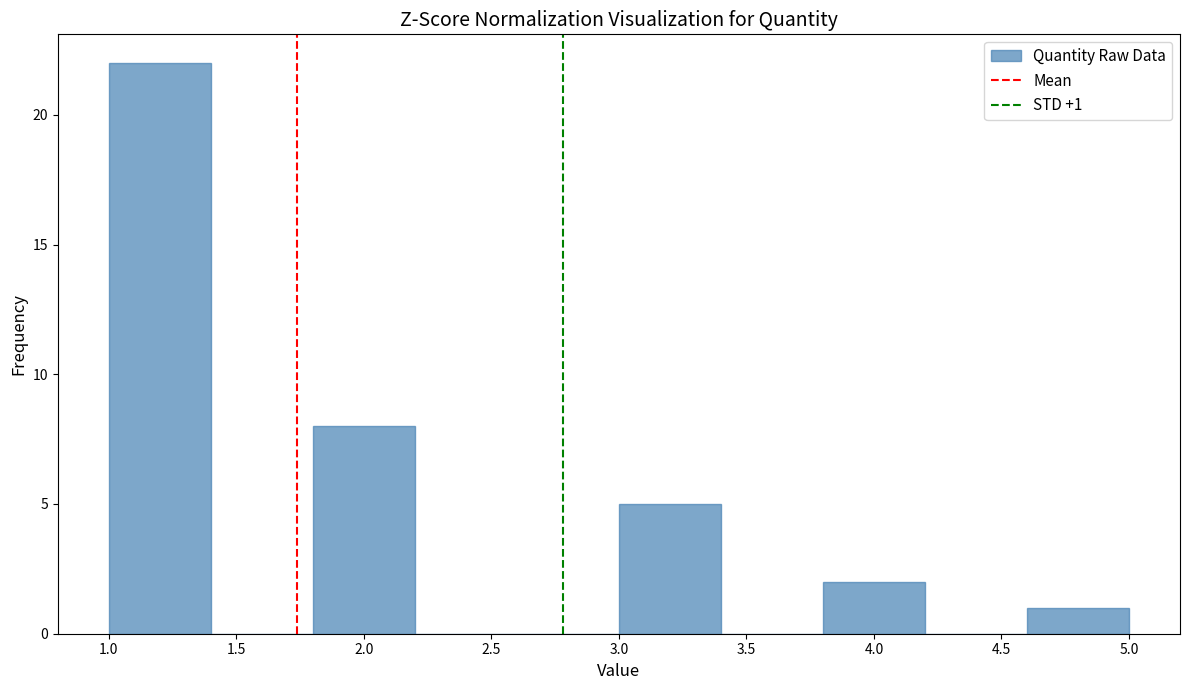

Over which range of the x-axis is the bar tallest?

1.0 to 1.4